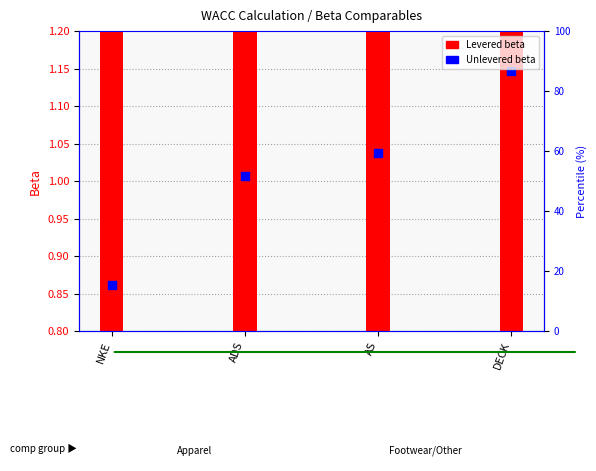

Is the value of Unlevered beta at AS greater than the value of Levered beta at ADS?

No